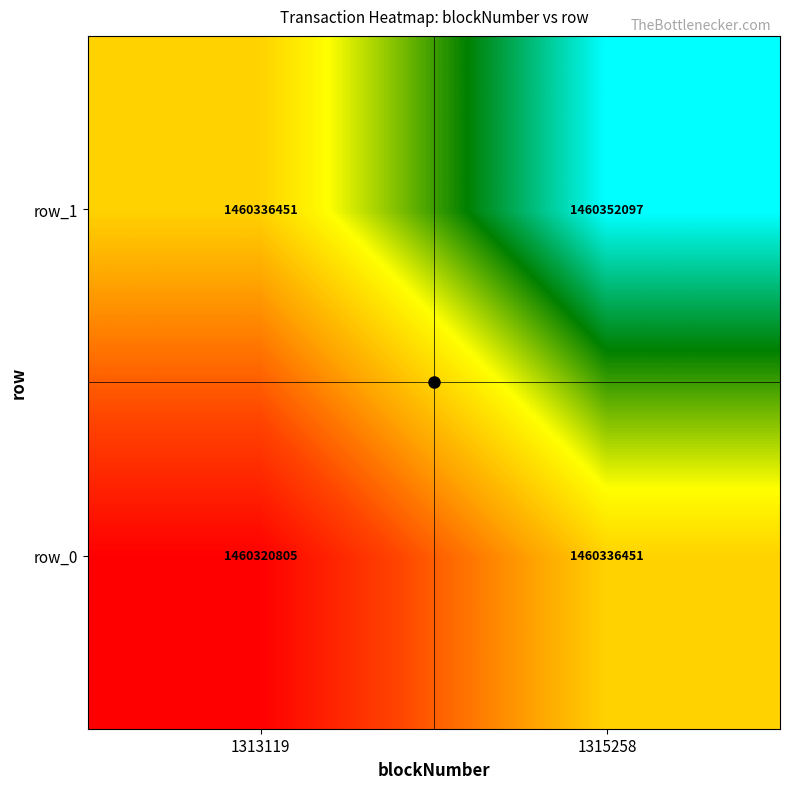

What is the maximum value for row_0?

1460336451